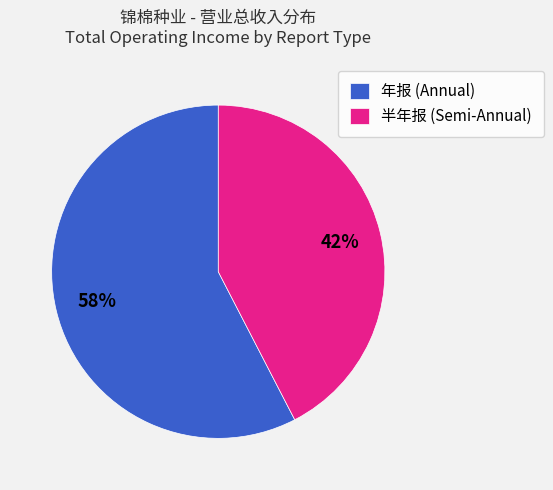

To the nearest percent, what portion does 半年报 (Semi-Annual) represent?

42%